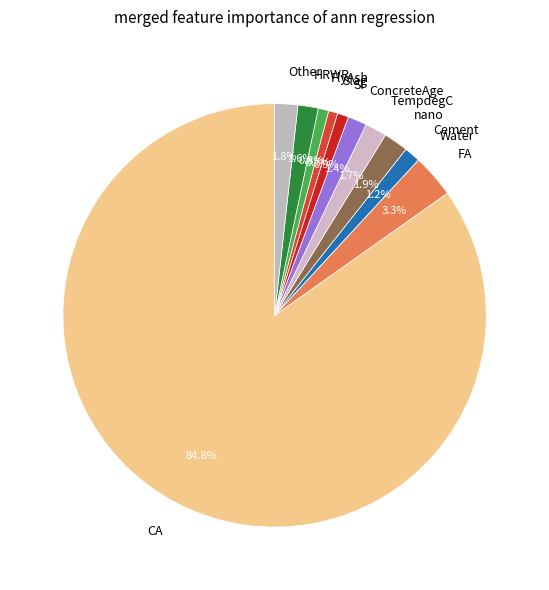

Which has a higher value, Cement or FA?

FA